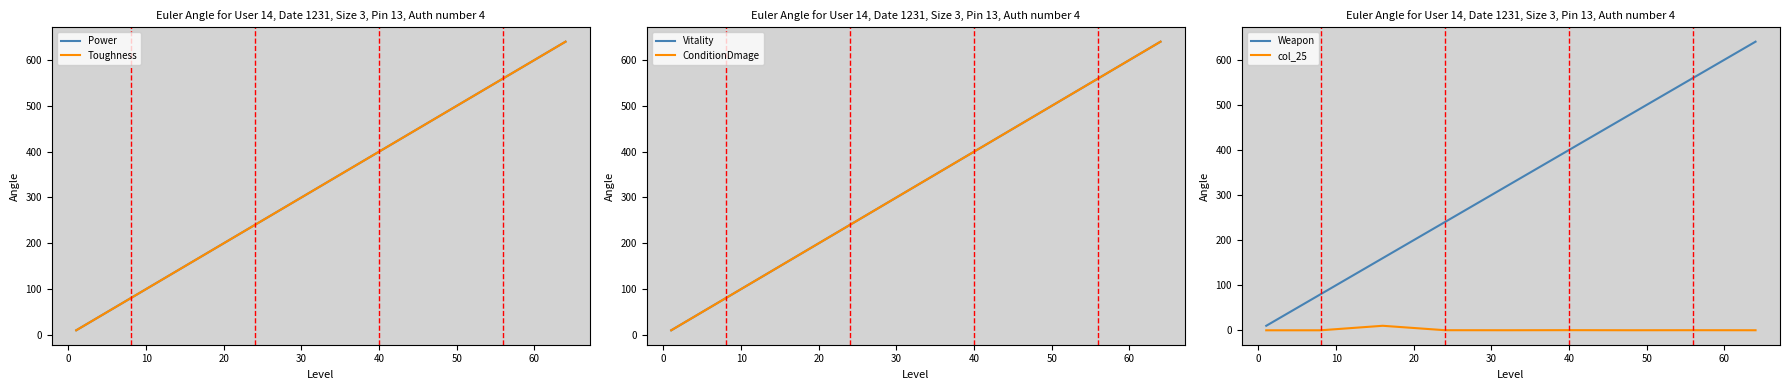

How many lines are shown in the chart?

6